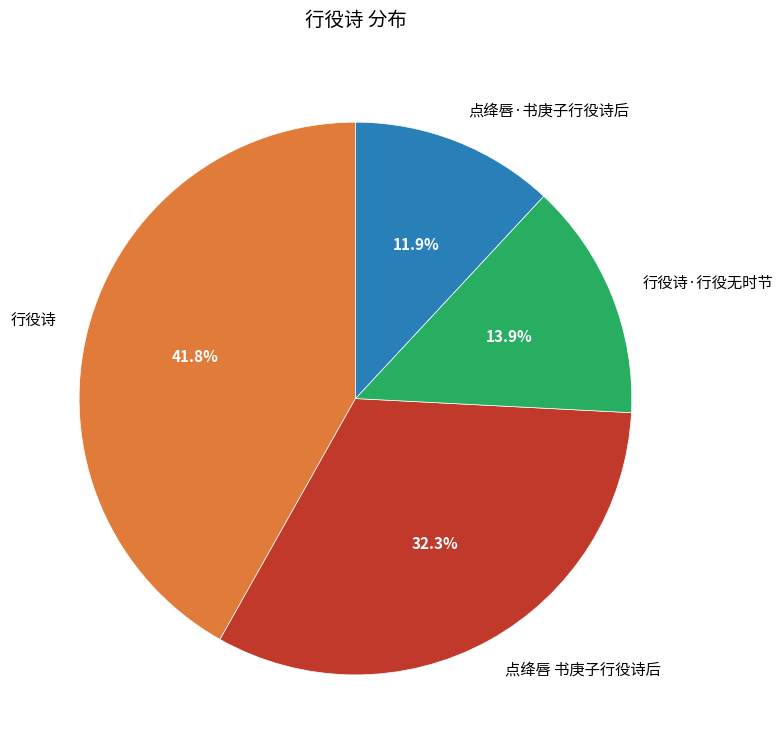

What is the ratio of the value at 行役诗 to the value at 行役诗·行役无时节?

3.0